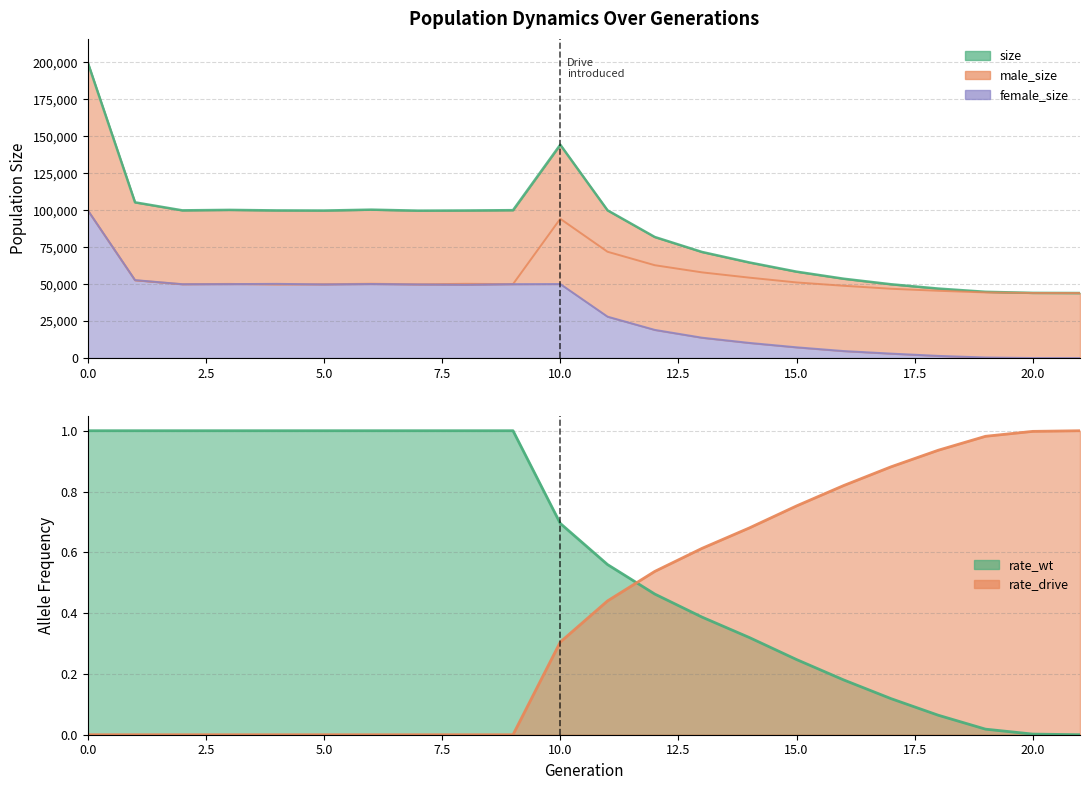

Is the value of rate_wt at 1 greater than the value of rate_drive at 15?

Yes